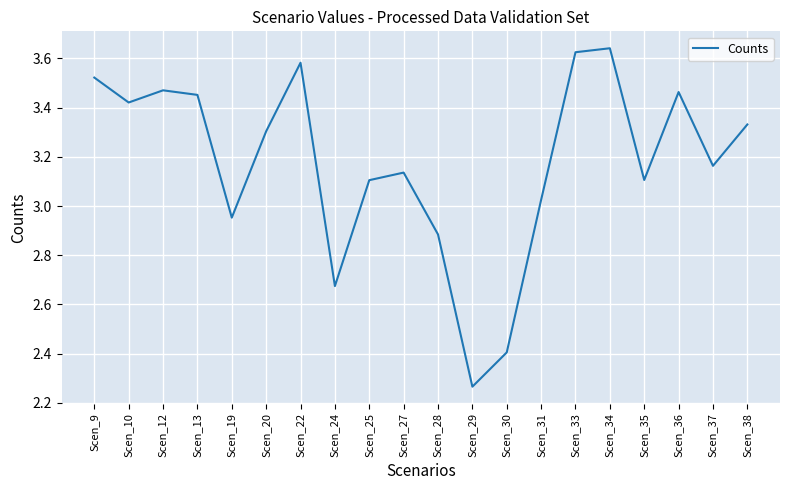

What is the difference between the maximum and minimum values?

1.4